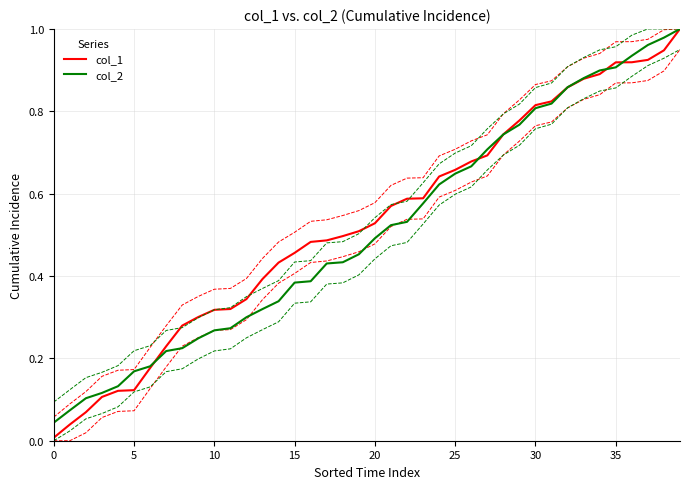

The col_1 series shows 0.4 at 21. True or false?

False